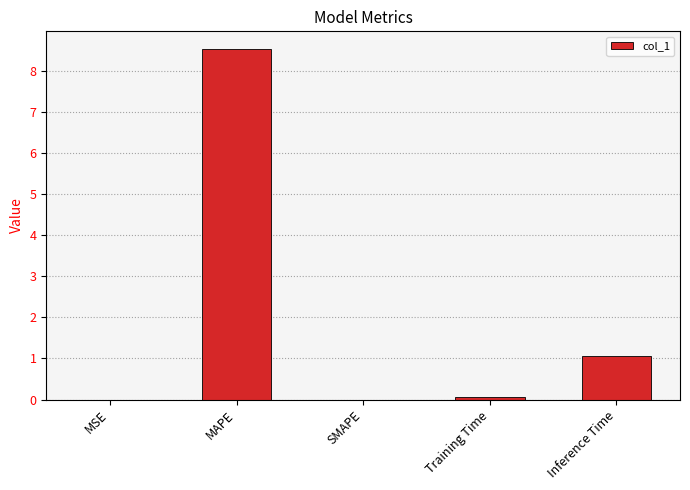

What is the sum of all values?

9.7